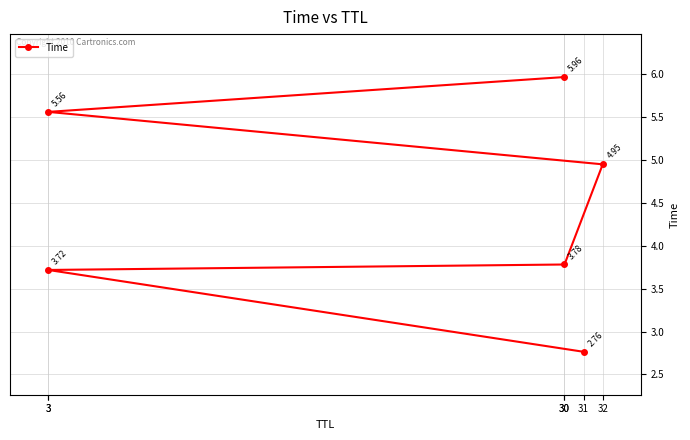

Is this an area chart (filled region under the line)?

No